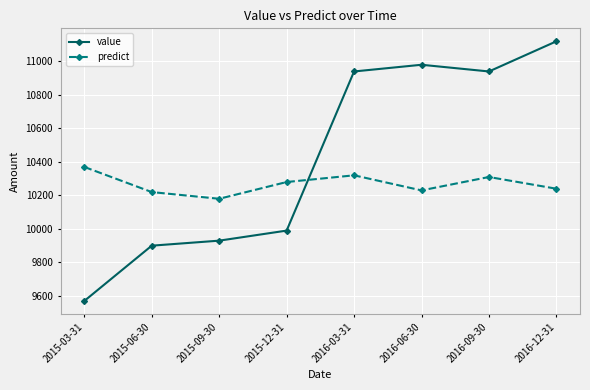

What is the difference between the maximum and second lowest values in the value series?

1220